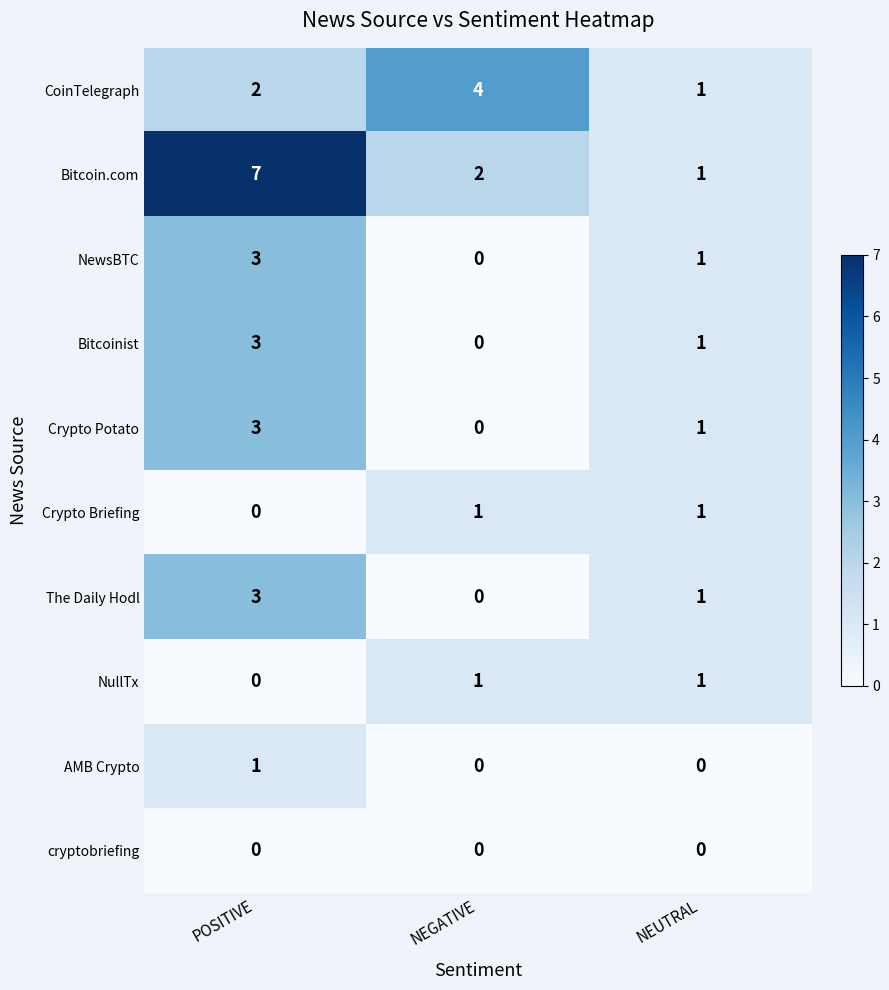

How many distinct data groups are displayed?

10